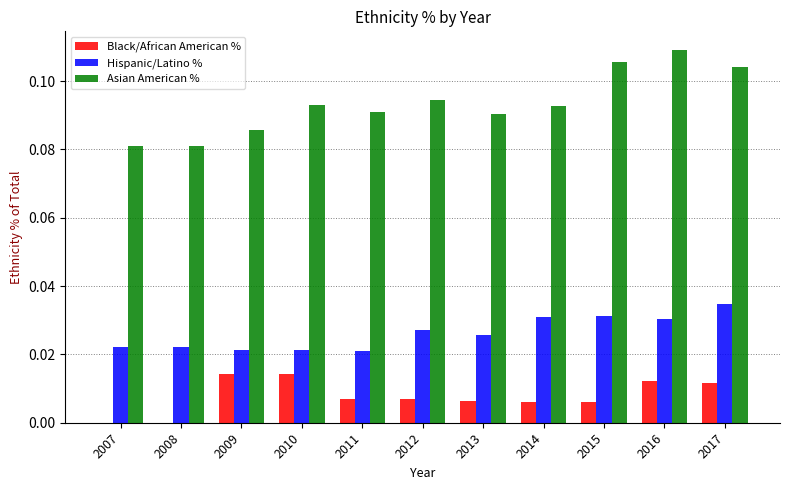

Does the chart contain stacked bars?

No